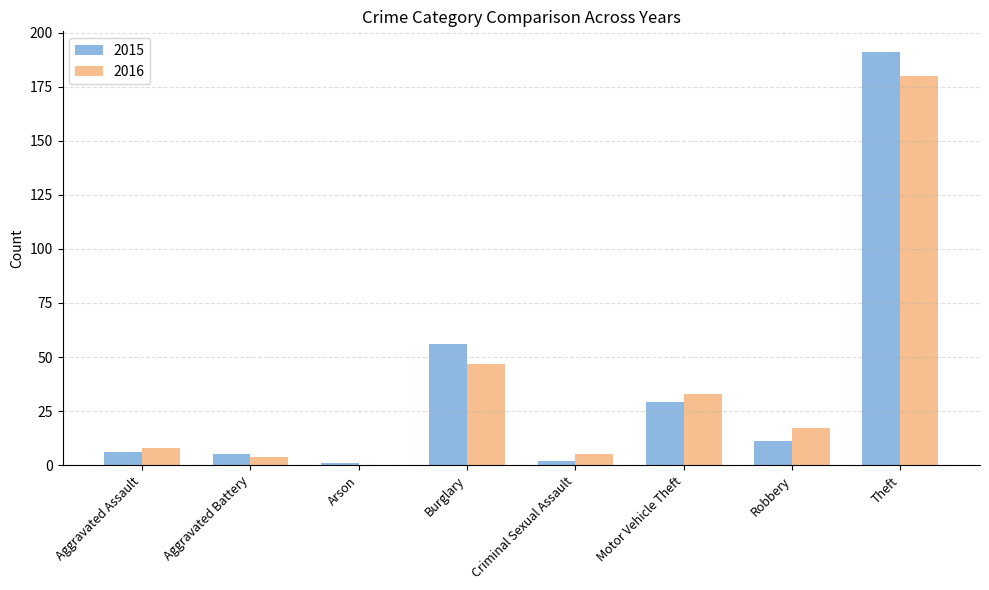

The 2016 series shows 0 at Arson. True or false?

True